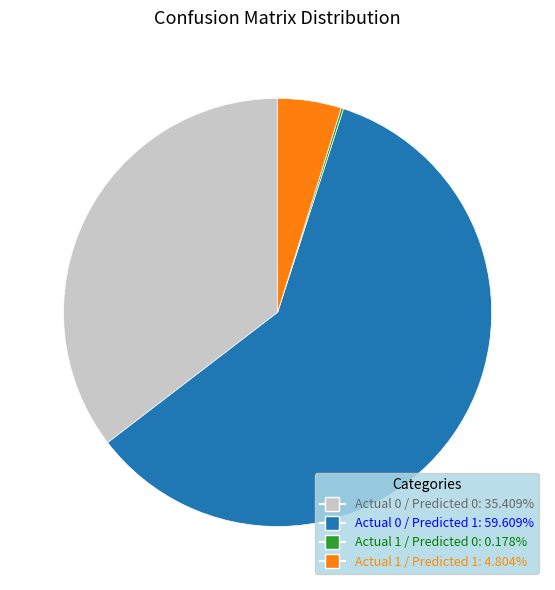

Which slice is the largest?

Actual 0 / Predicted 1